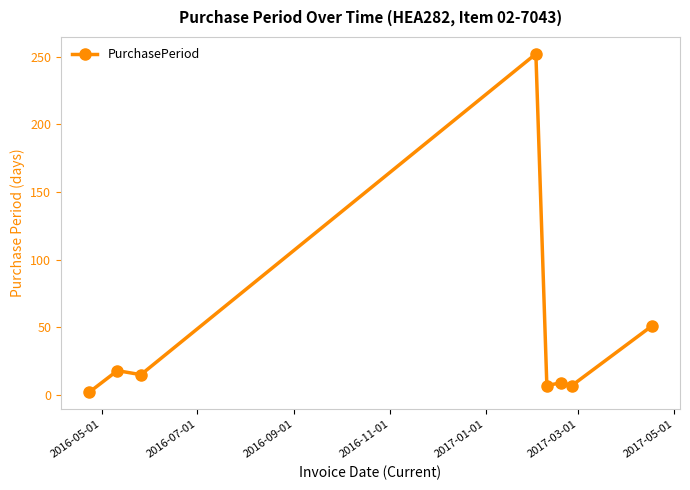

Reading left to right, extract all data points from this chart.

2	18	15	252	7	9	7	51